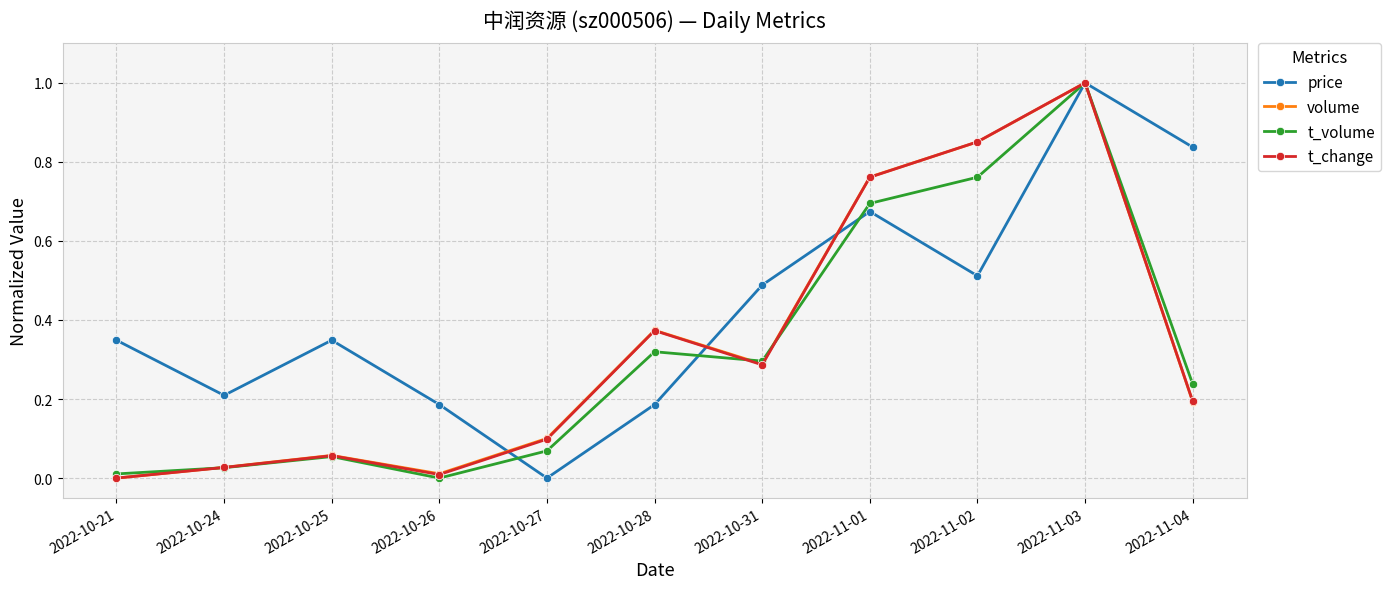

Where is the first local minimum for t_change?

2022-10-26